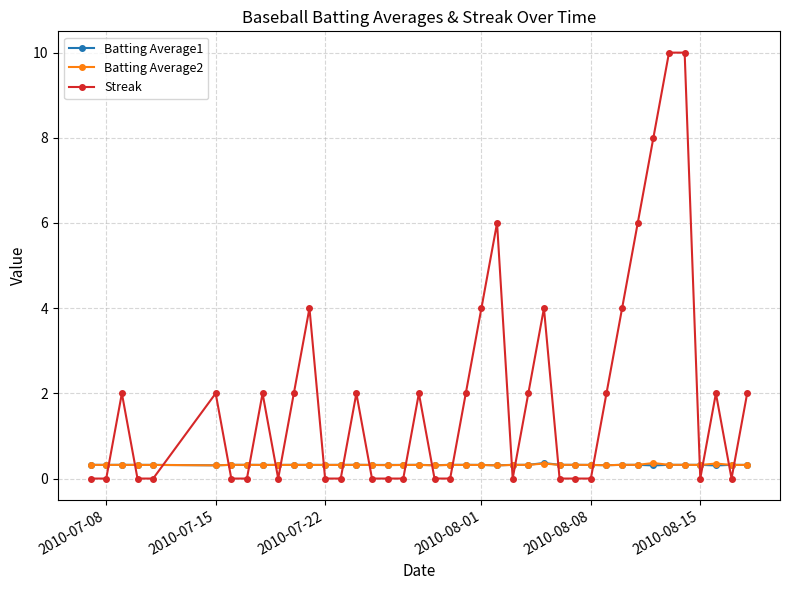

After their last crossing, which series has the higher values: Batting Average1 or Streak?

Streak